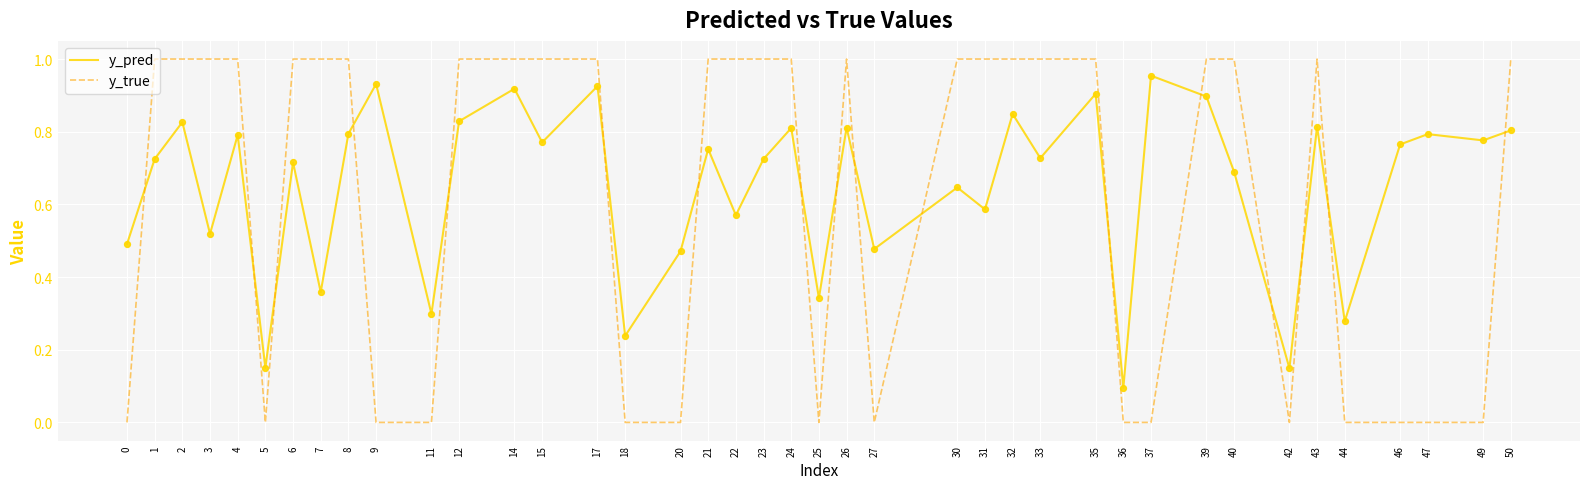

Which series has the widest spread of values?

y_true